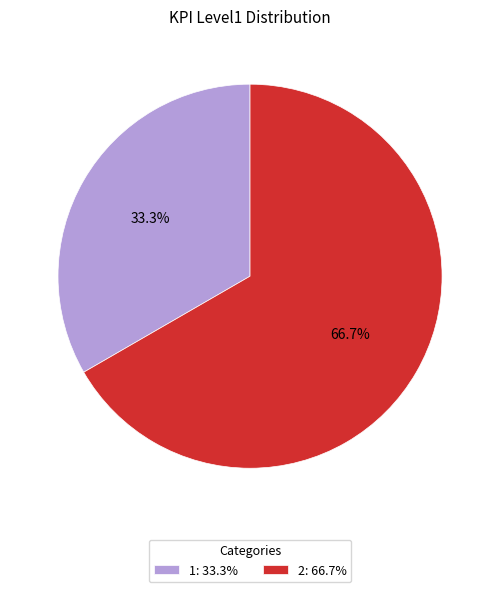

Does any single category account for the majority?

Yes